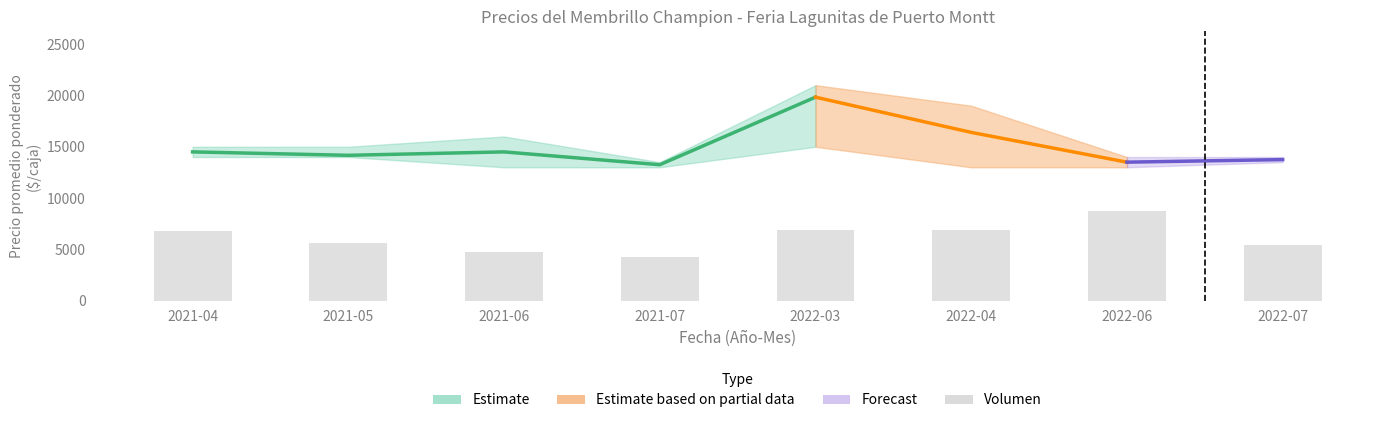

True or false: the data shows 1911.9 at 2022-03.

False